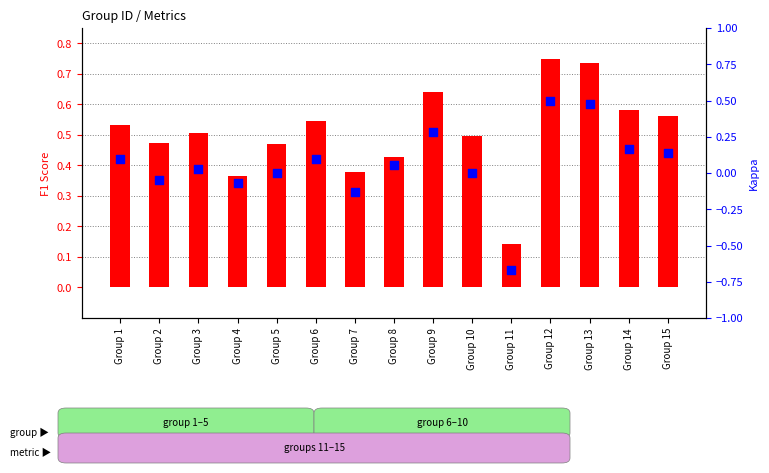

Which series has the largest Y range (max minus min)?

kappa